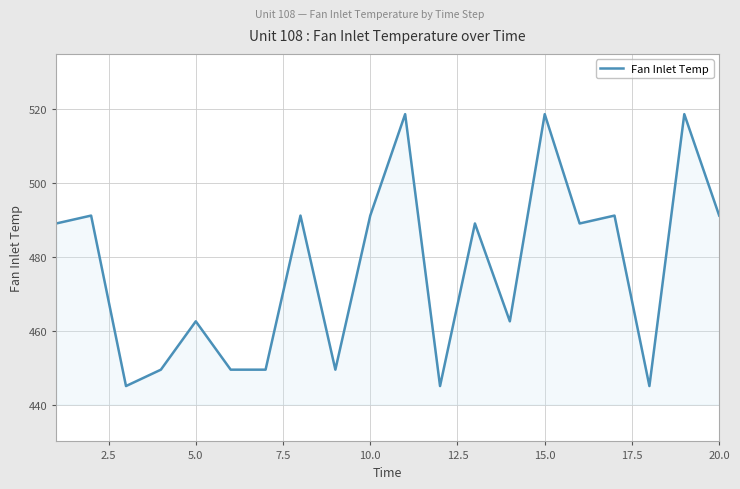

What is the difference between the maximum and minimum values?

73.7